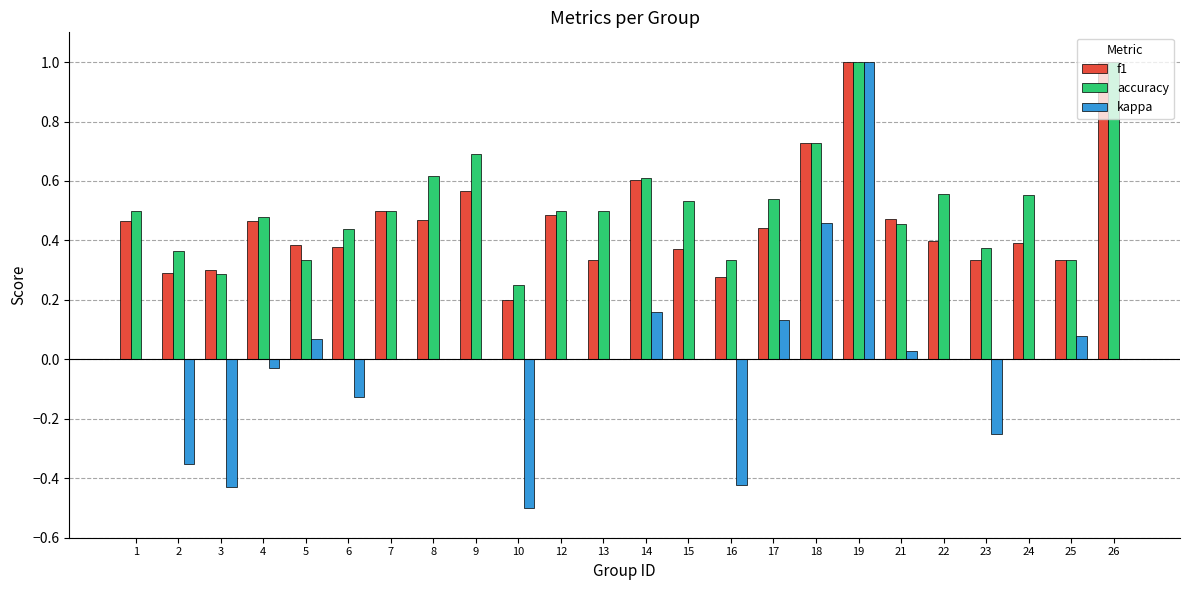

What is the sum of all accuracy values?

12.5